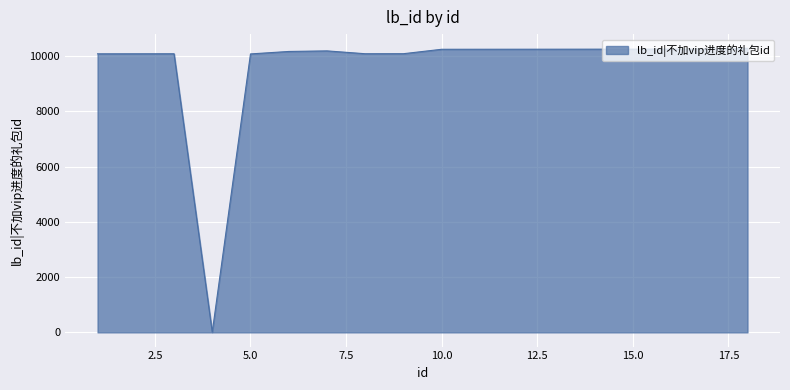

What is the maximum value shown in the chart?

10283